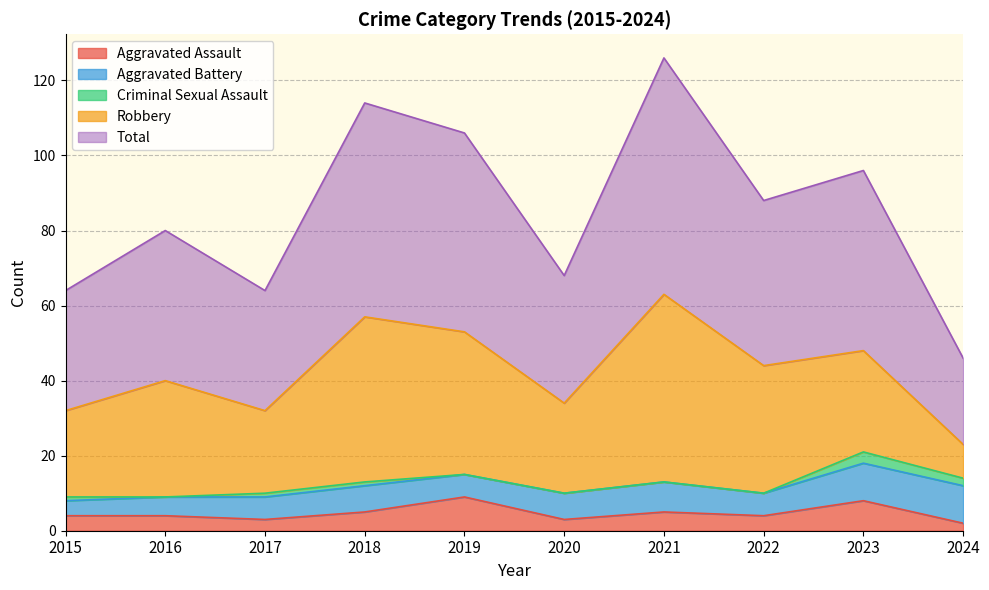

What is the value of the Aggravated Assault point at the 8th from the left?

4